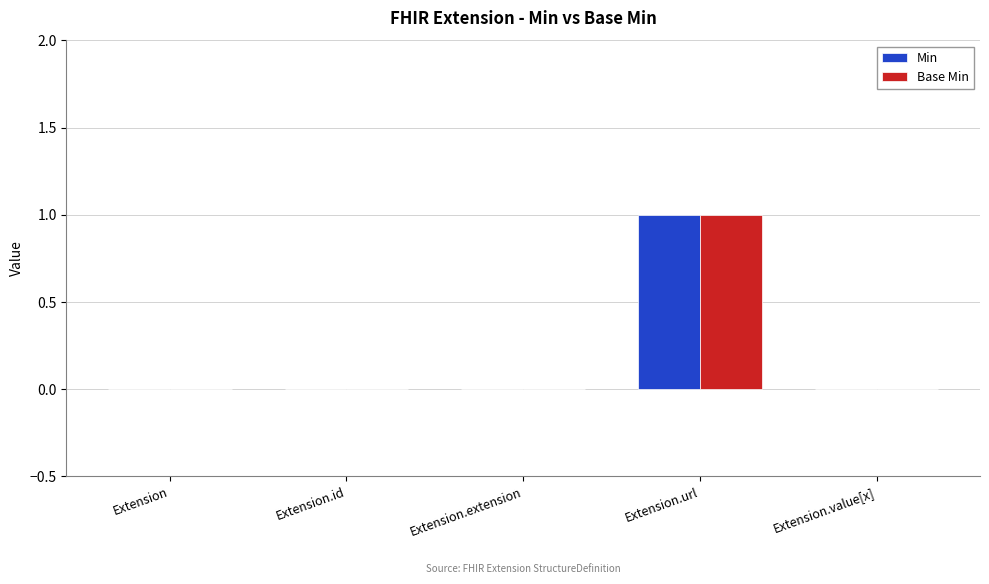

True or false: Base Min has a value of 0 at Extension.value[x].

True